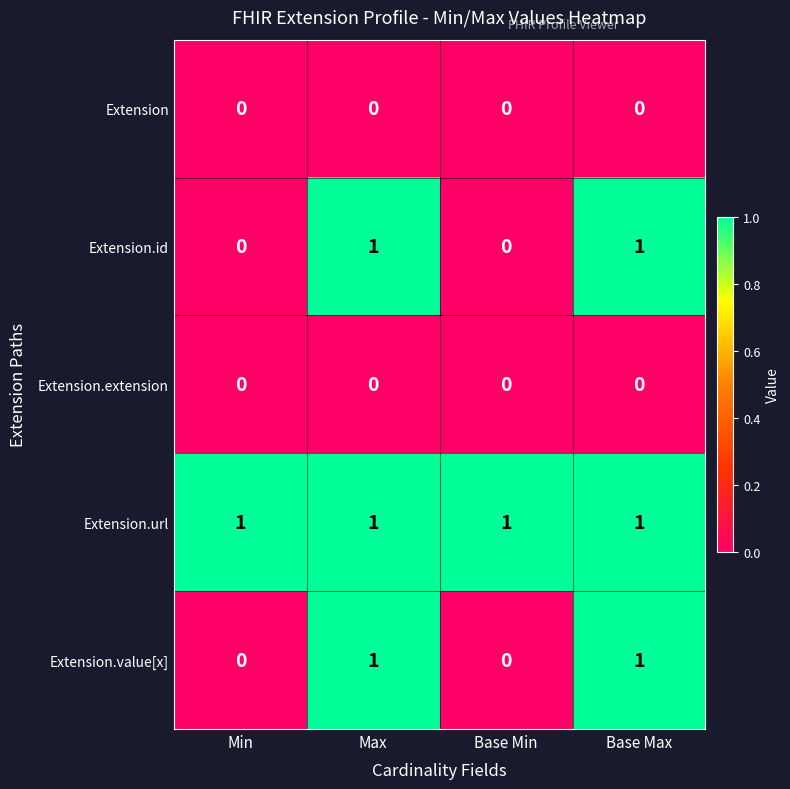

Reading left to right, transcribe all the data shown in this chart.

Extension: 0	0	0	0
Extension.id: 0	1	0	1
Extension.extension: 0	0	0	0
Extension.url: 1	1	1	1
Extension.value[x]: 0	1	0	1